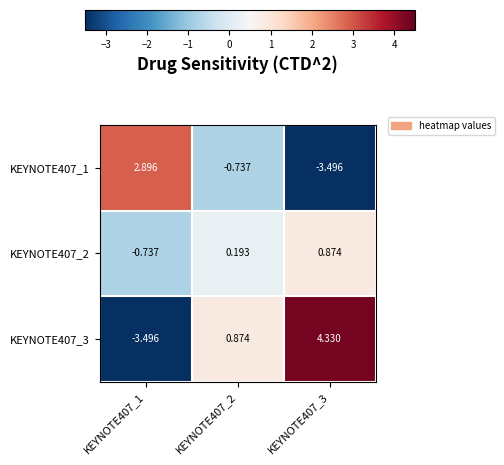

Is the value of KEYNOTE407_1 at KEYNOTE407_3 greater than the value of KEYNOTE407_2 at KEYNOTE407_3?

No